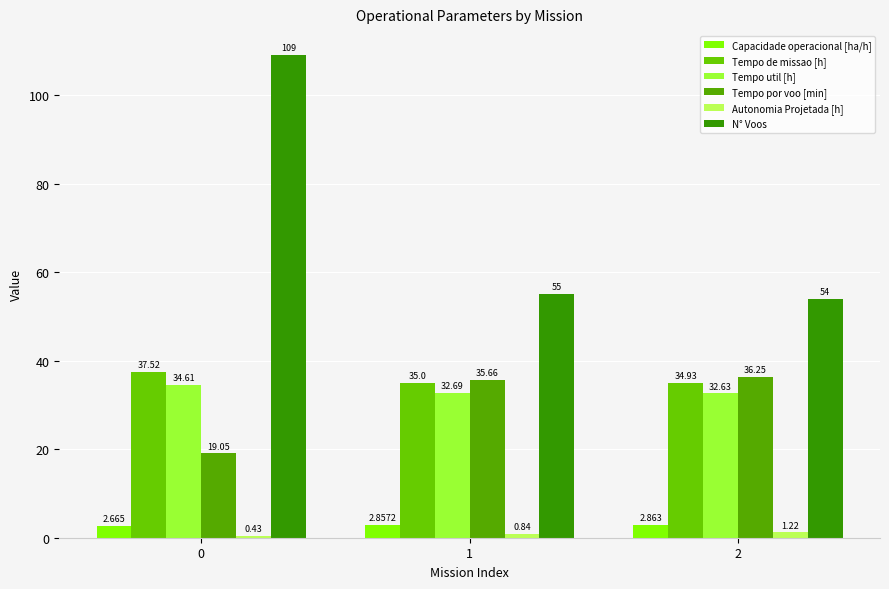

At how many categories does at least one series exceed 34?

3